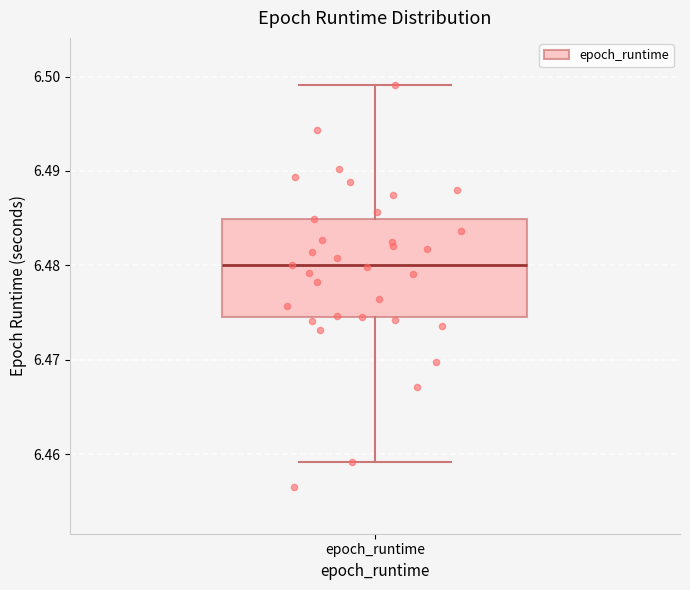

Read this box plot against the y-axis: the position of the median line, the range covered by the box, and the ends of both whiskers. The values are not printed on the chart, so give them approximately, as read against the axis.

median 6.480, box 6.475 to 6.485, whiskers 6.459 to 6.499